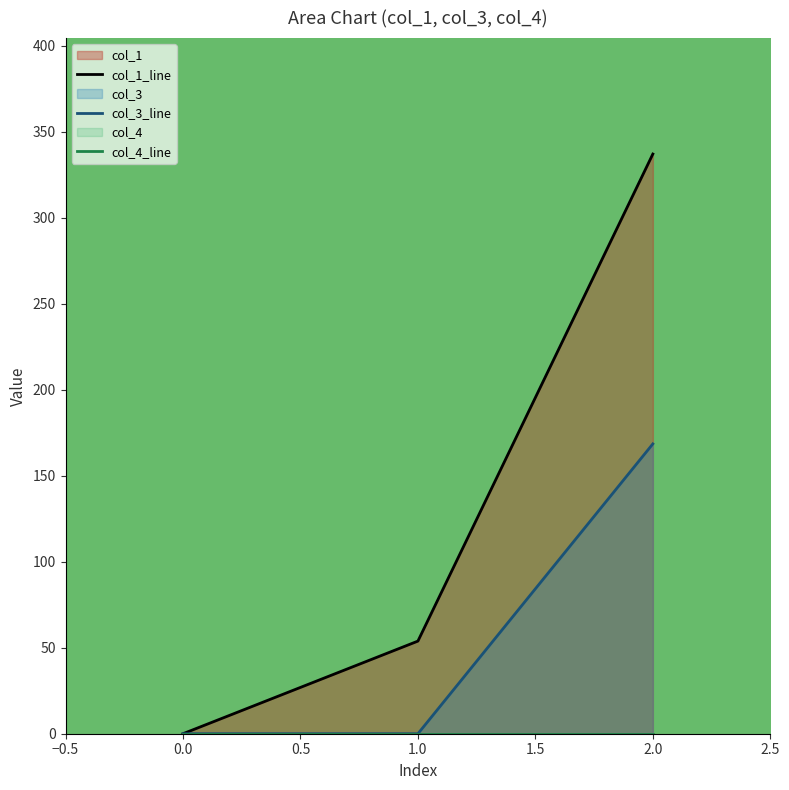

The col_3 series shows 302.6 at 2. True or false?

False